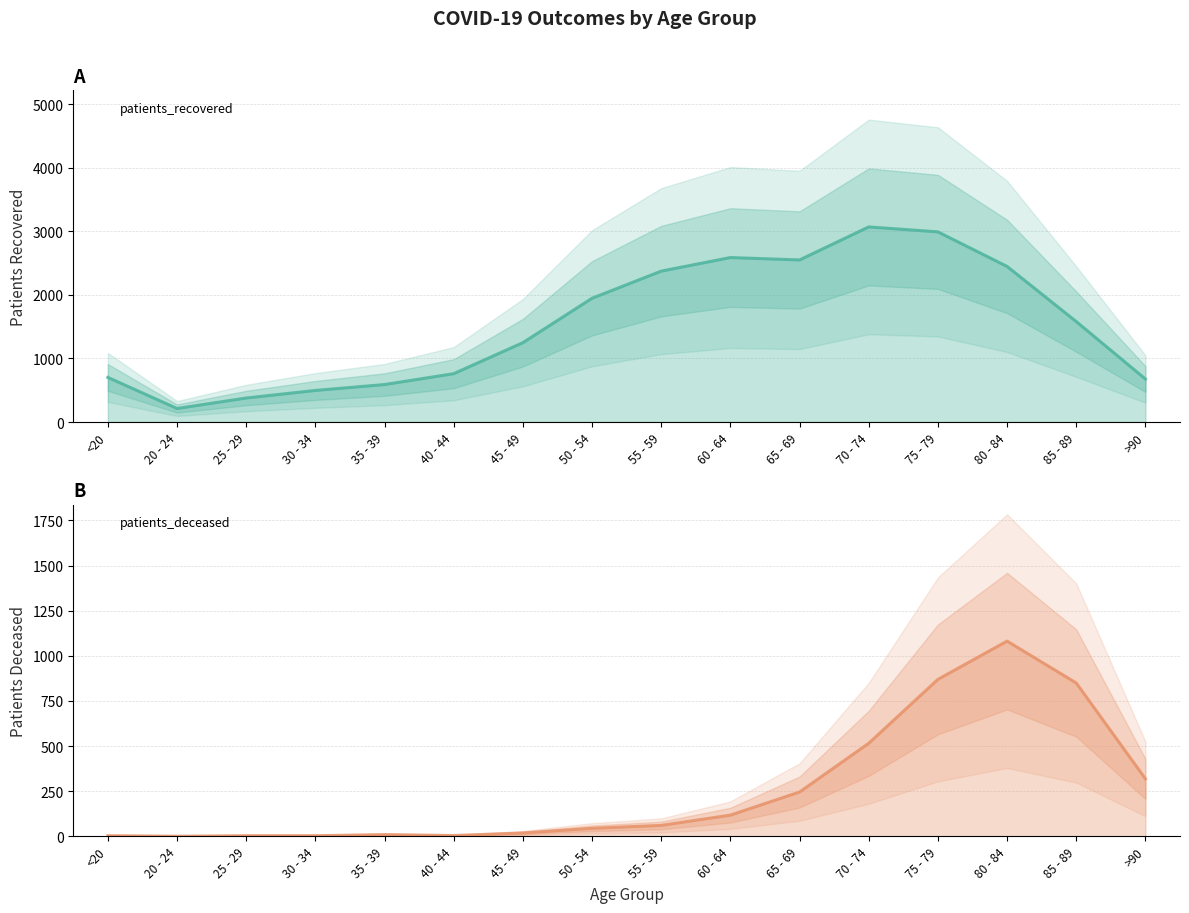

In patients_recovered, how many points are lower than both neighbors (excluding endpoints)?

2